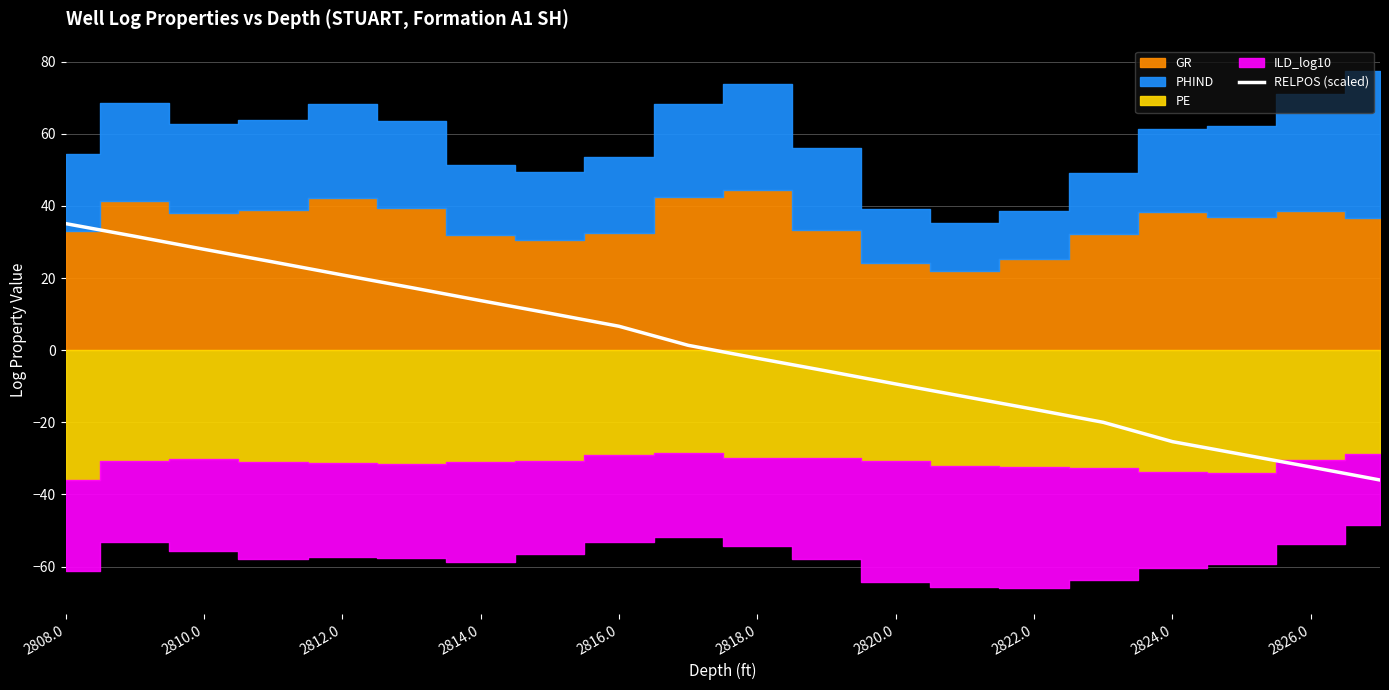

What is the maximum value for RELPOS (scaled)?

35.1